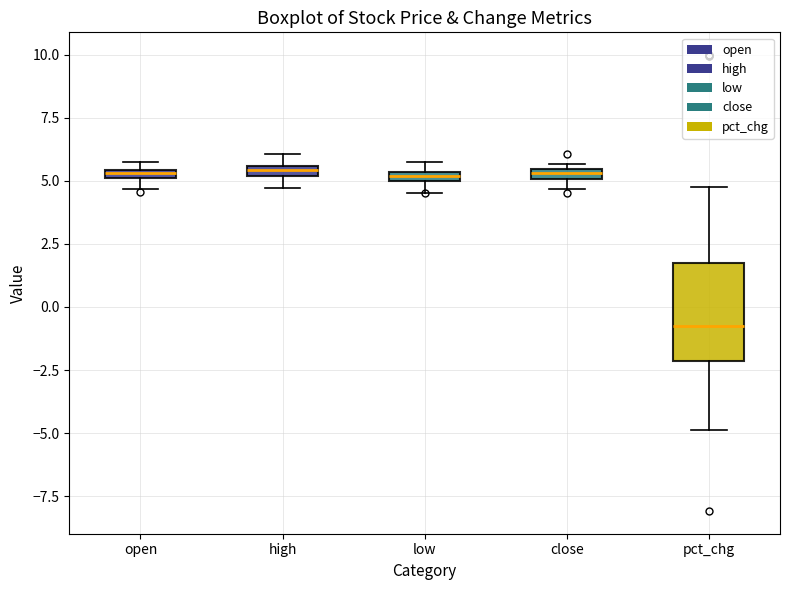

Which box is the tallest, from its lower edge to its upper edge?

pct_chg